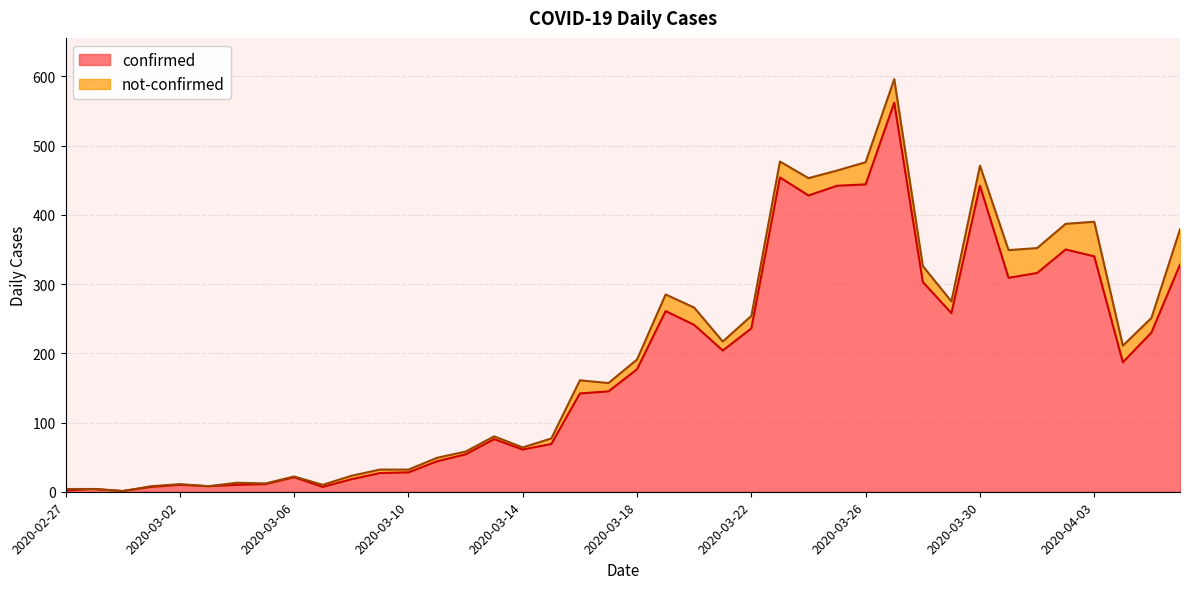

What is the label of the 16th point from the left?

2020-03-13